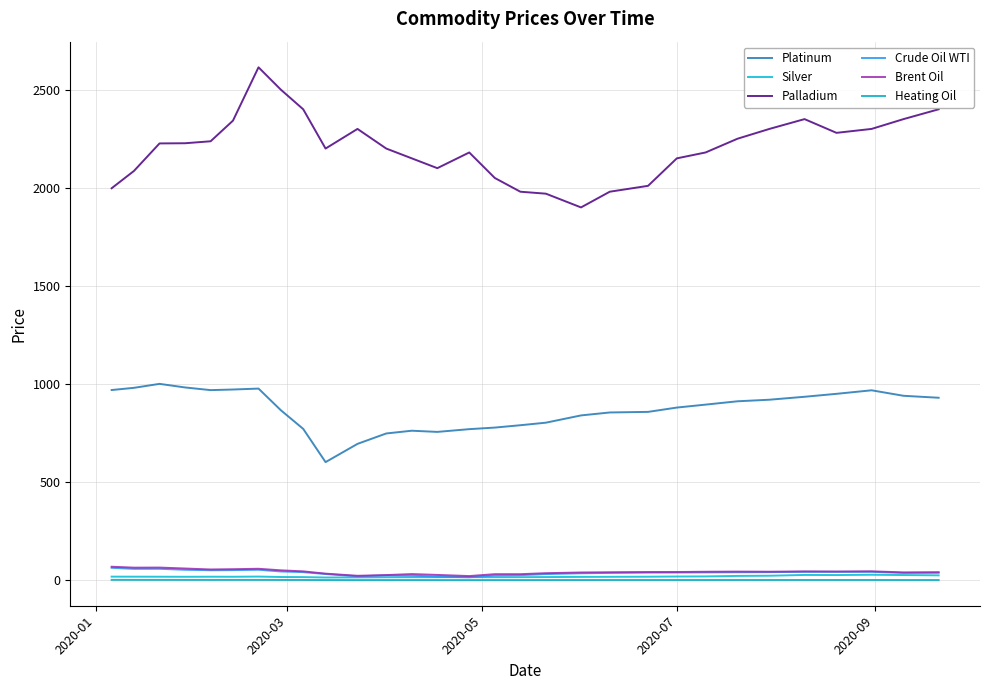

Which series has the widest spread of values?

Palladium